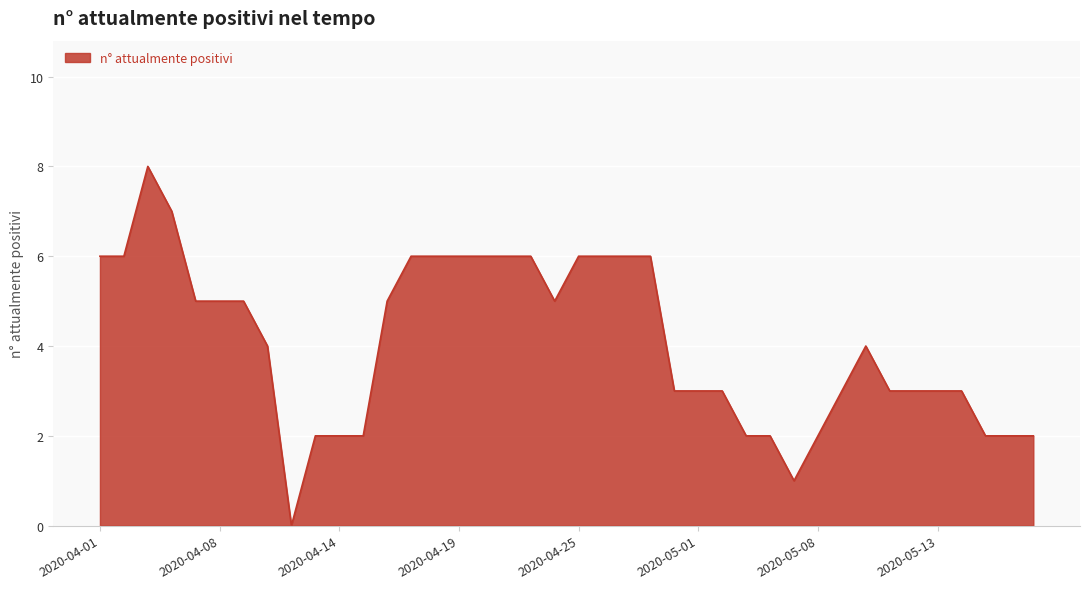

What is the greatest value displayed?

8